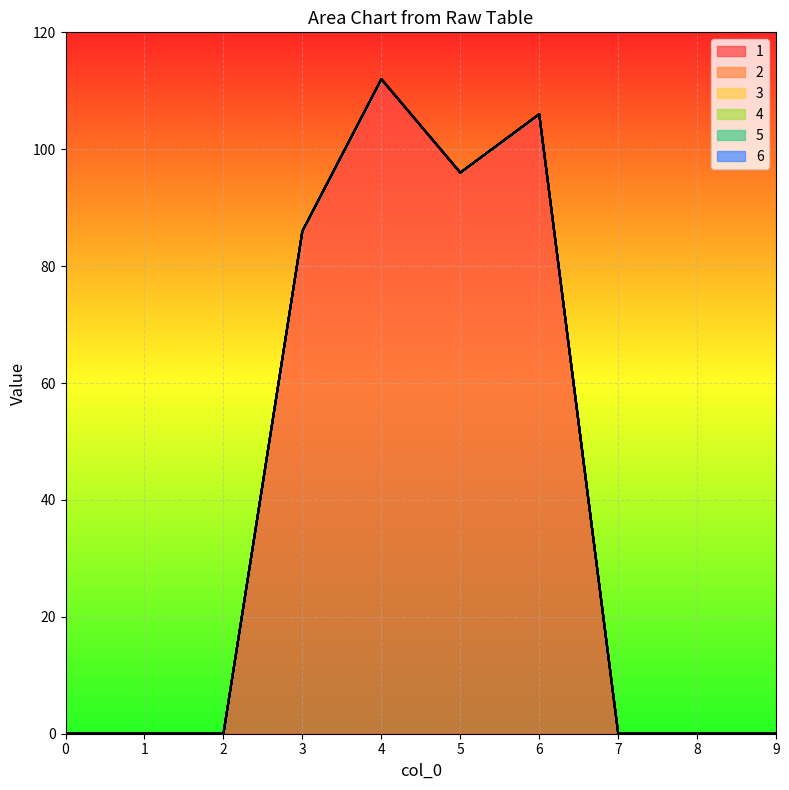

What is the difference between the highest and lowest values at 4?

112